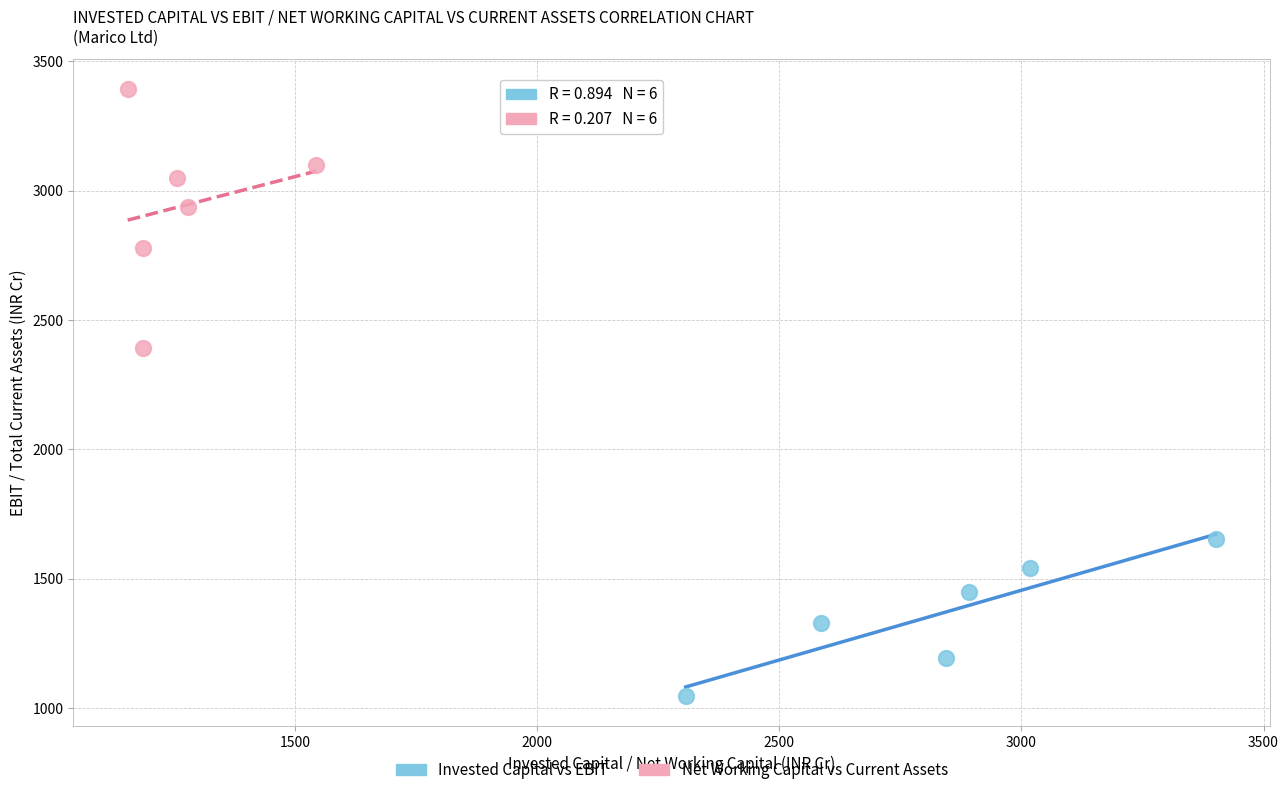

Which series has the largest Y range (max minus min)?

Net Working Capital vs Current Assets